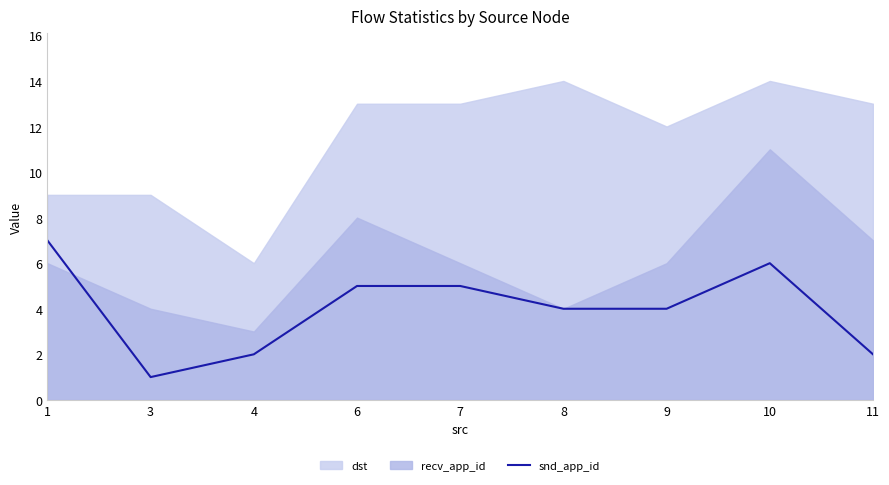

The chart shows a value of 5 at 6. True or false?

True